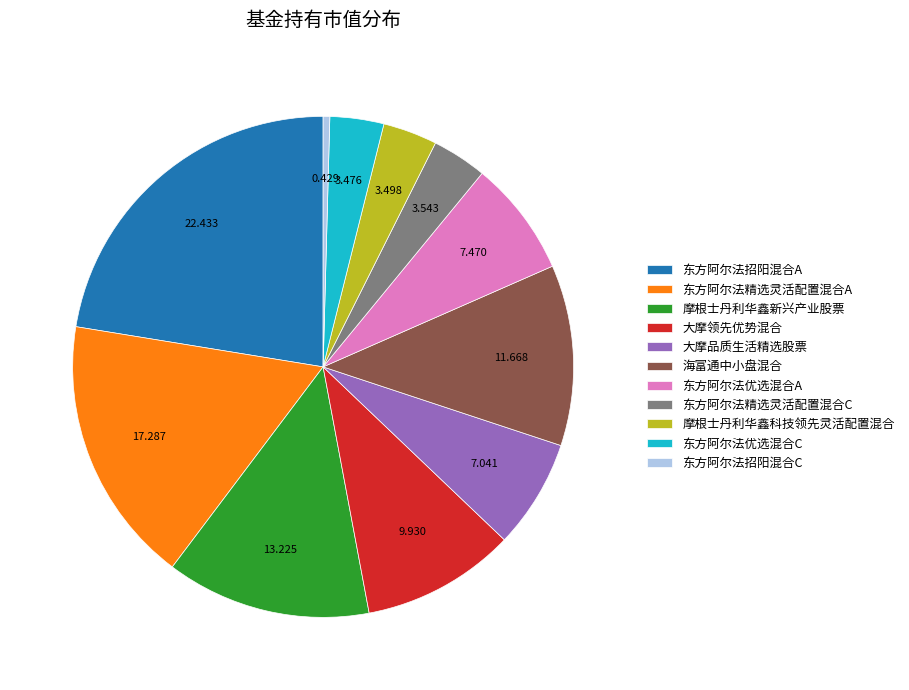

Do 东方阿尔法精选灵活配置混合C and 东方阿尔法优选混合A together represent more than half of the pie?

No